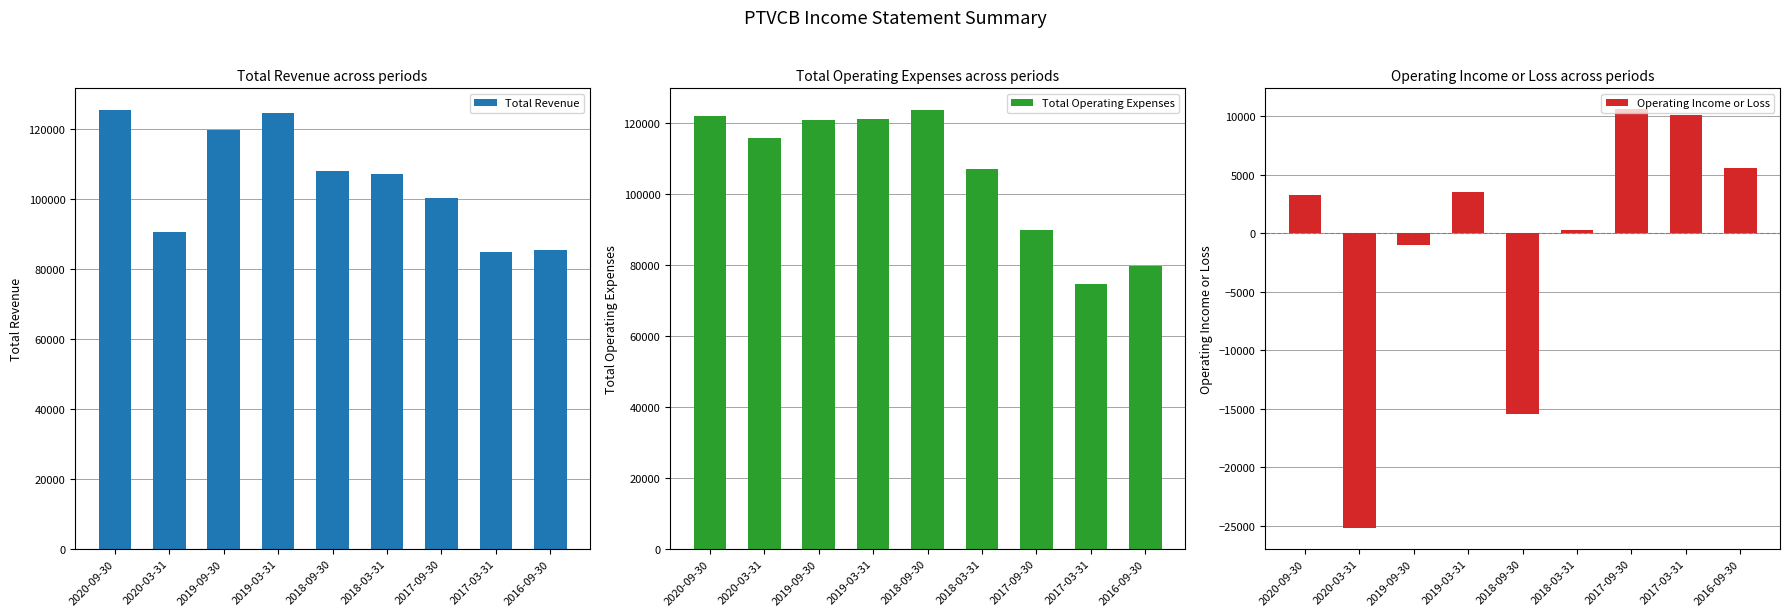

How many positive values does the Operating Income or Loss series have?

6